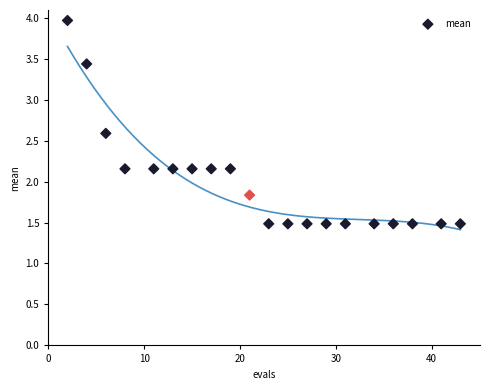

What is the range of Y values (max minus min)?

2.5